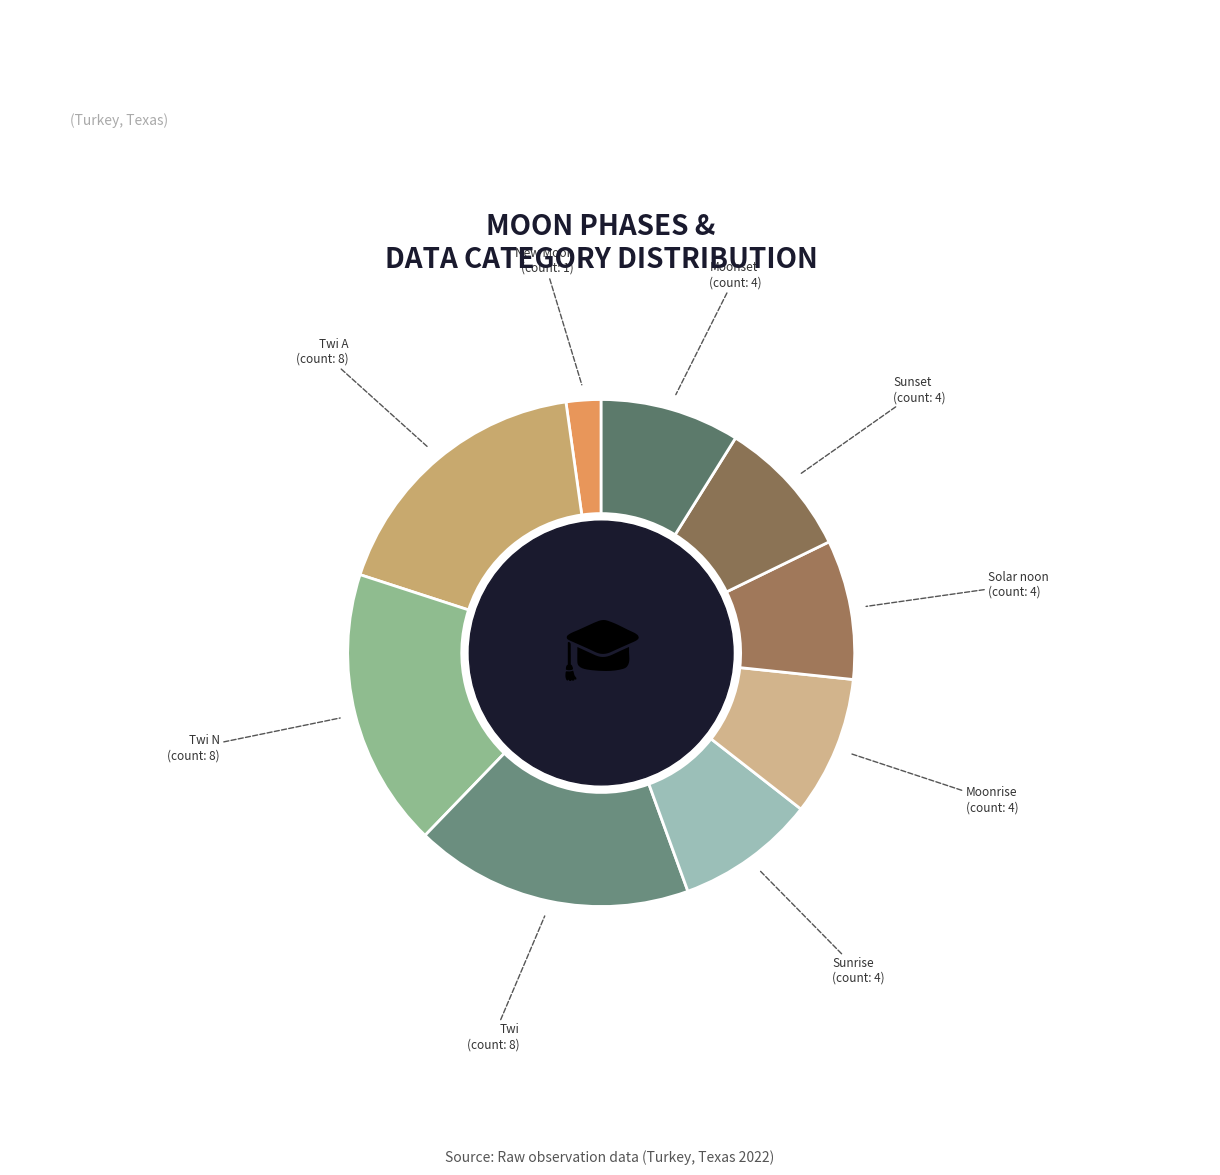

Is there any slice that represents more than half of the pie?

No